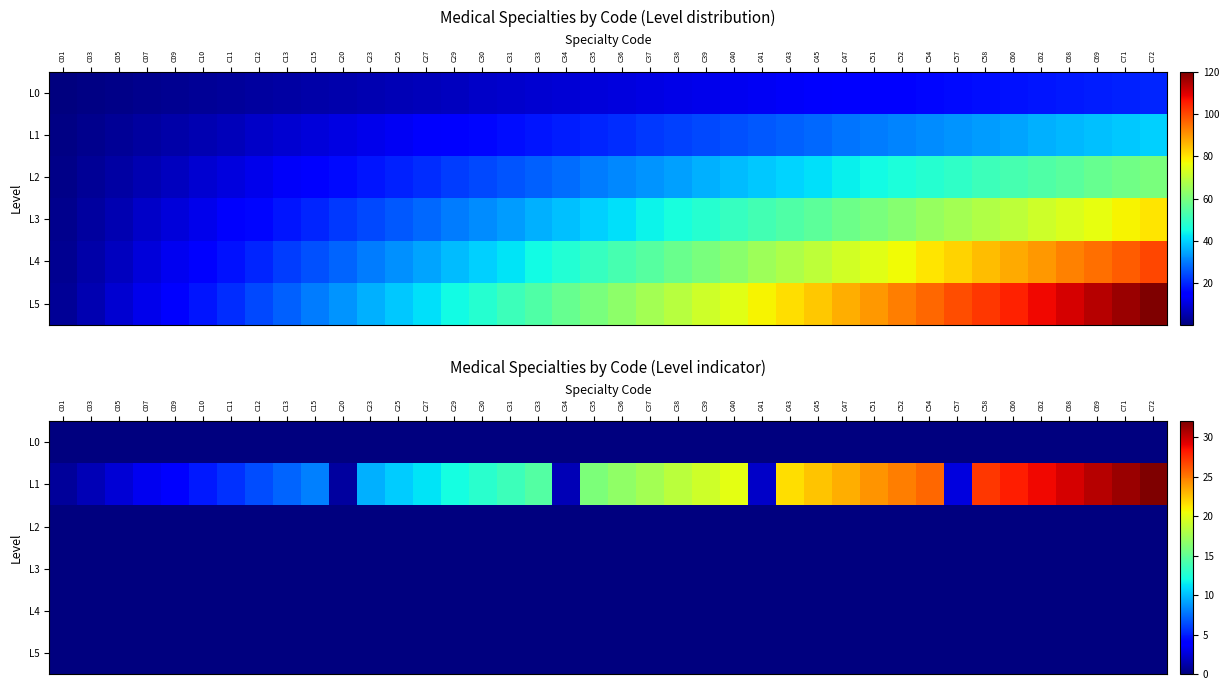

True or false: L4 has a value of 0.0 at C51.

True